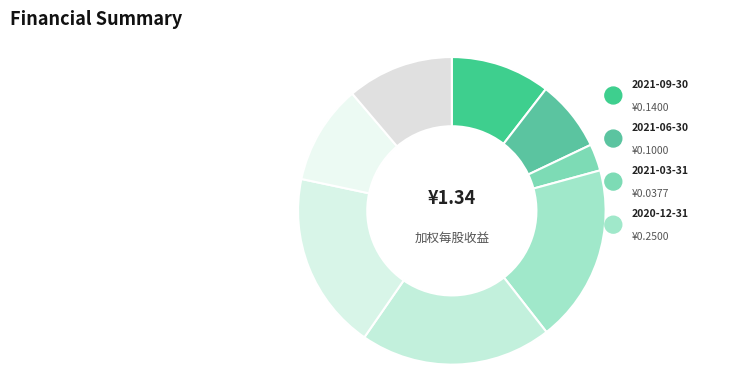

Which has a higher value, 2021-09-30 or 2021-06-30?

2021-09-30